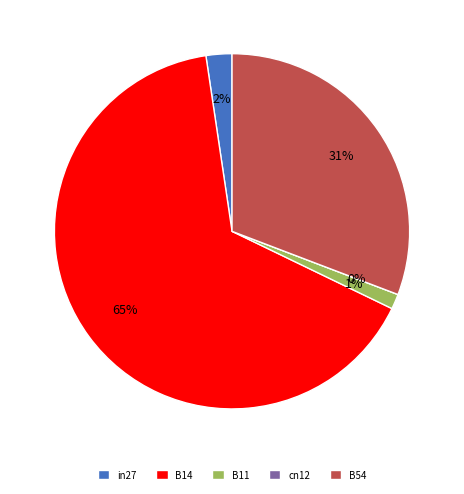

What is the largest slice in the pie chart?

B14